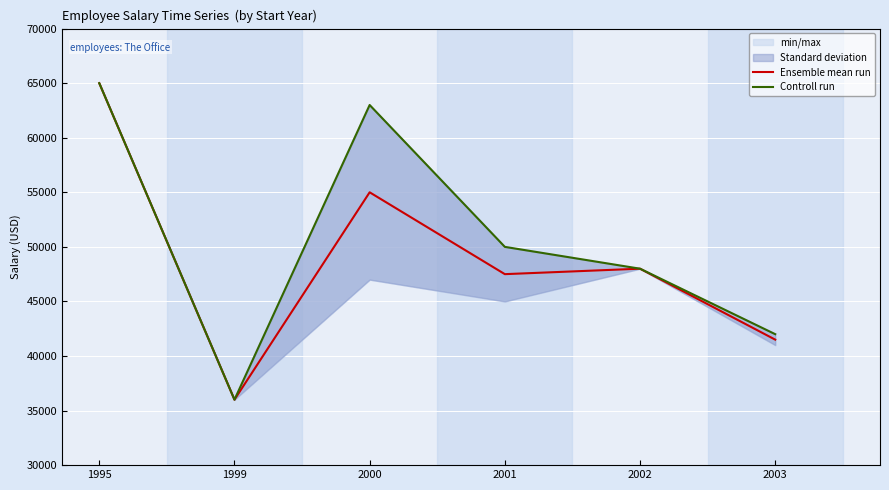

What is the total value across all series at 2002?

96000